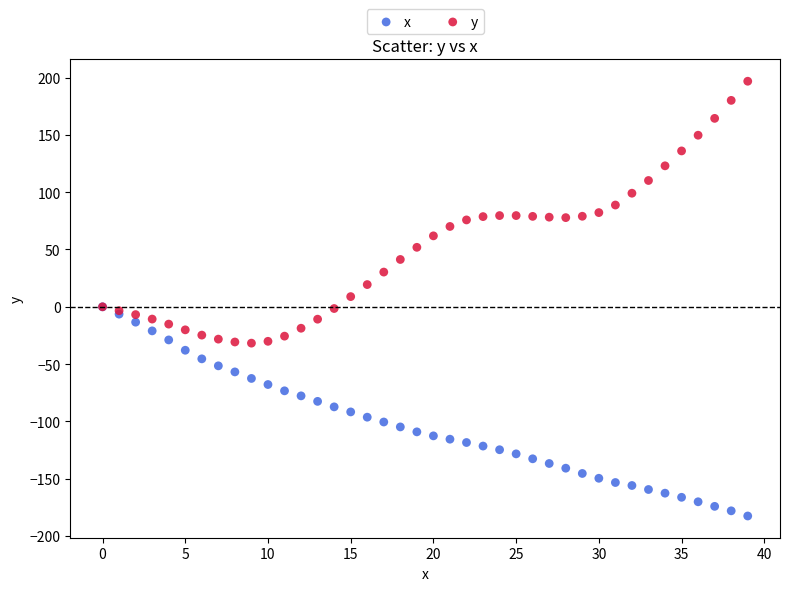

Which series contains the highest Y value?

y